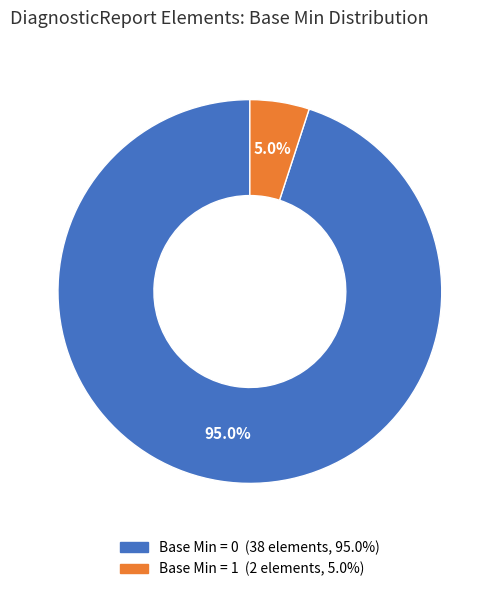

Count the number of slices in the pie.

2